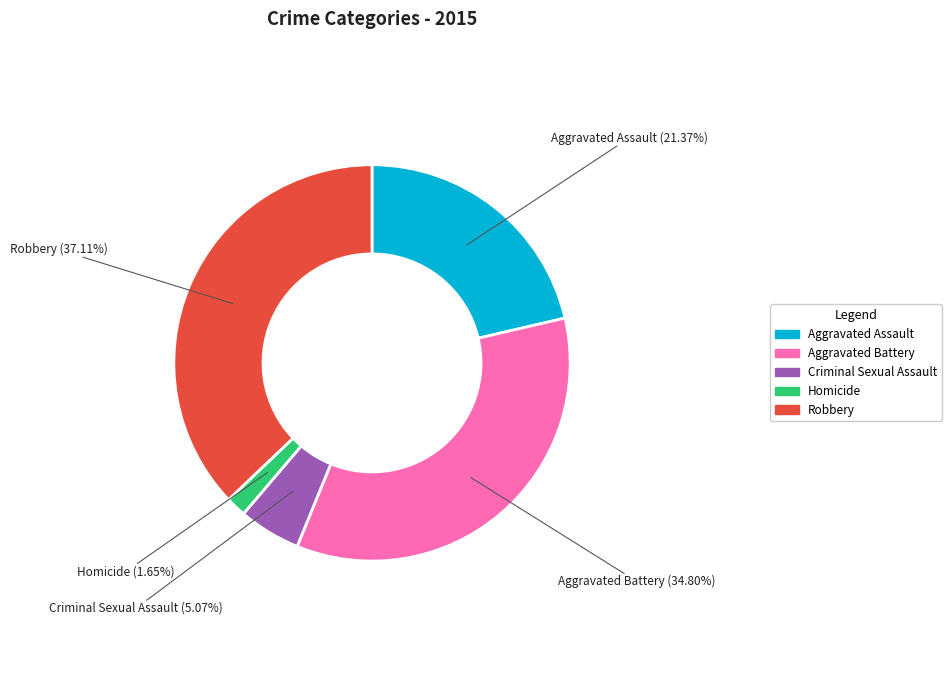

Is Robbery the majority of the pie?

No